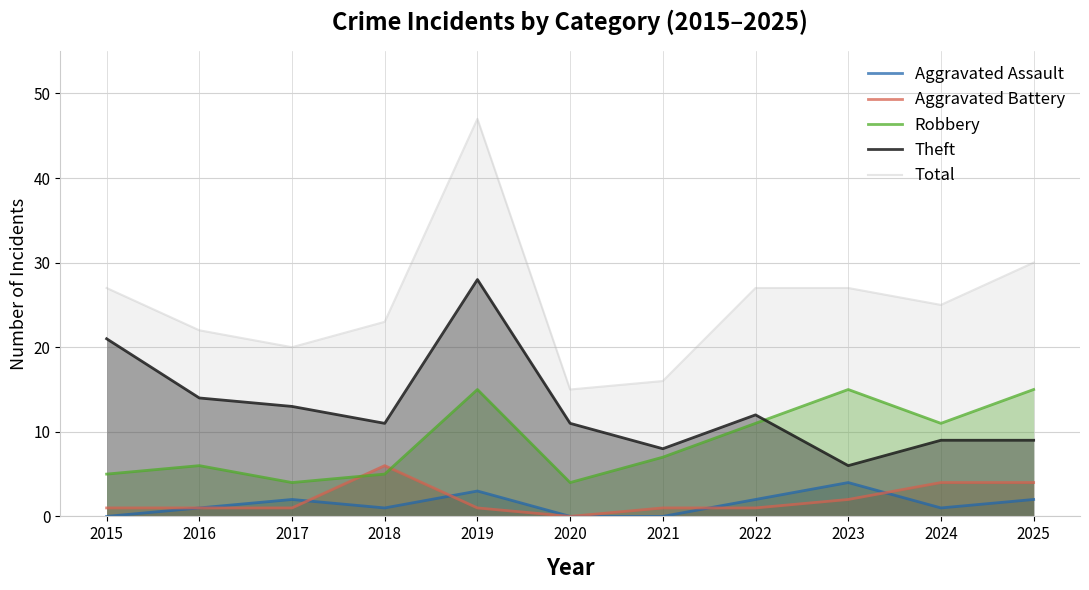

How many categories are shown in the chart?

11